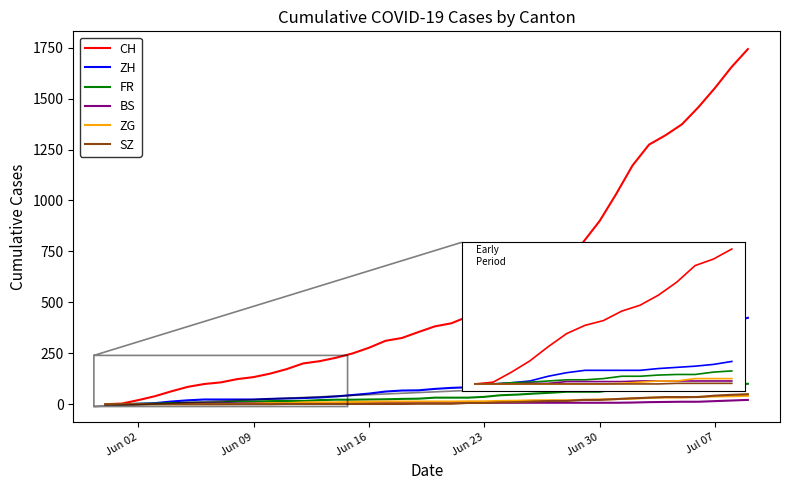

What are all the series names shown in the legend?

CH, ZH, FR, BS, ZG, SZ